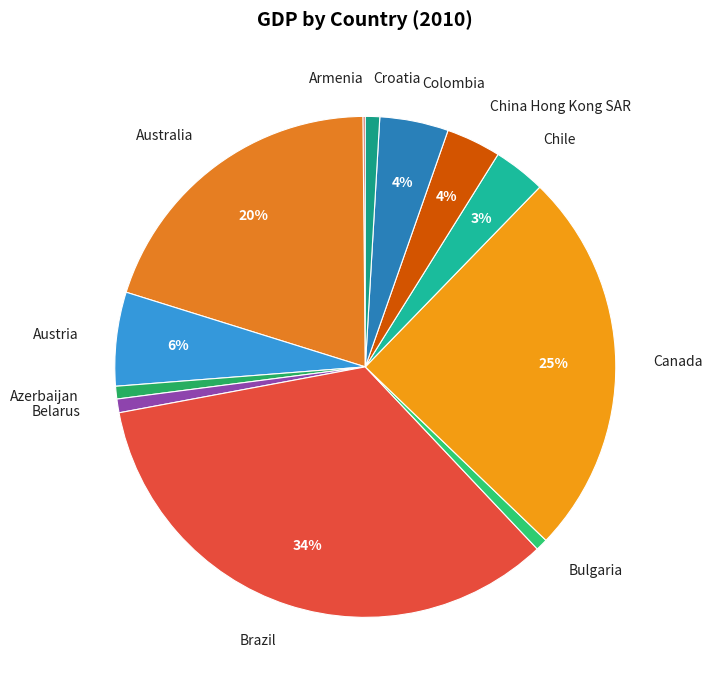

Which category has the biggest portion of the pie?

Brazil